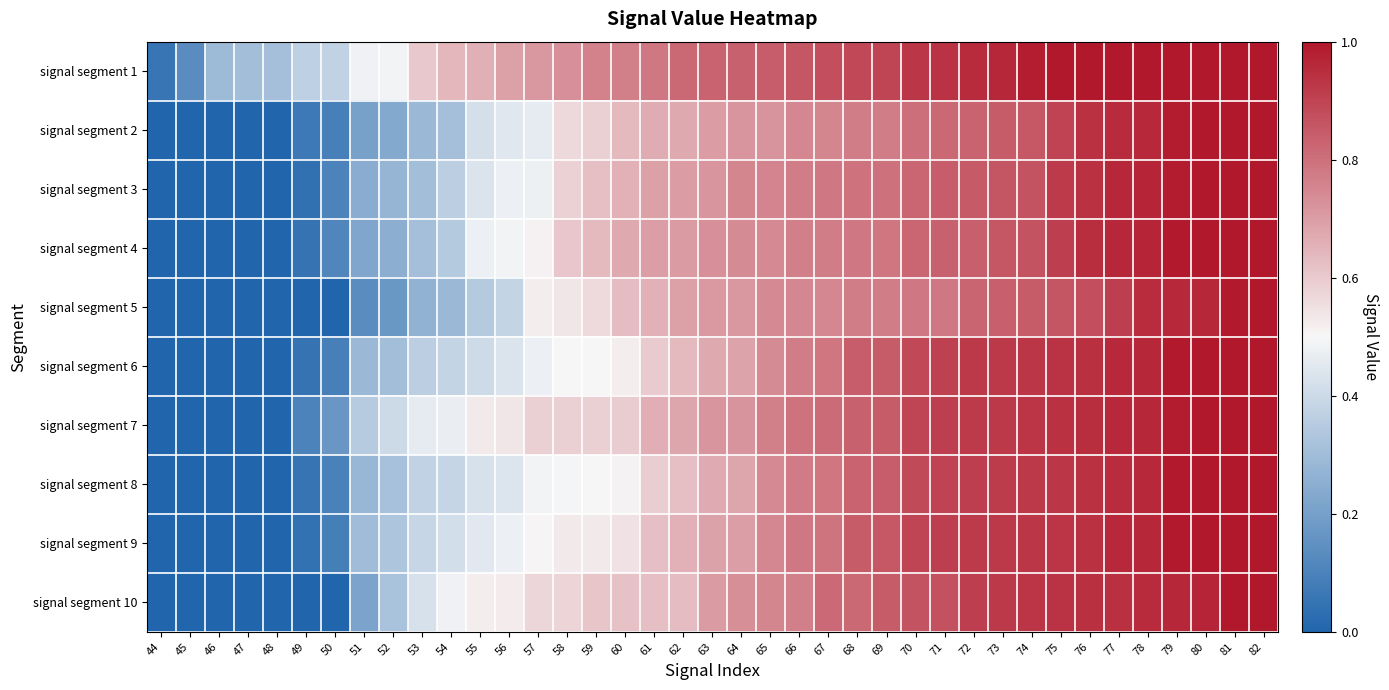

At 72, list the series in order from smallest to largest.

signal segment 5, signal segment 2, signal segment 4, signal segment 3, signal segment 8, signal segment 10, signal segment 7, signal segment 9, signal segment 6, signal segment 1